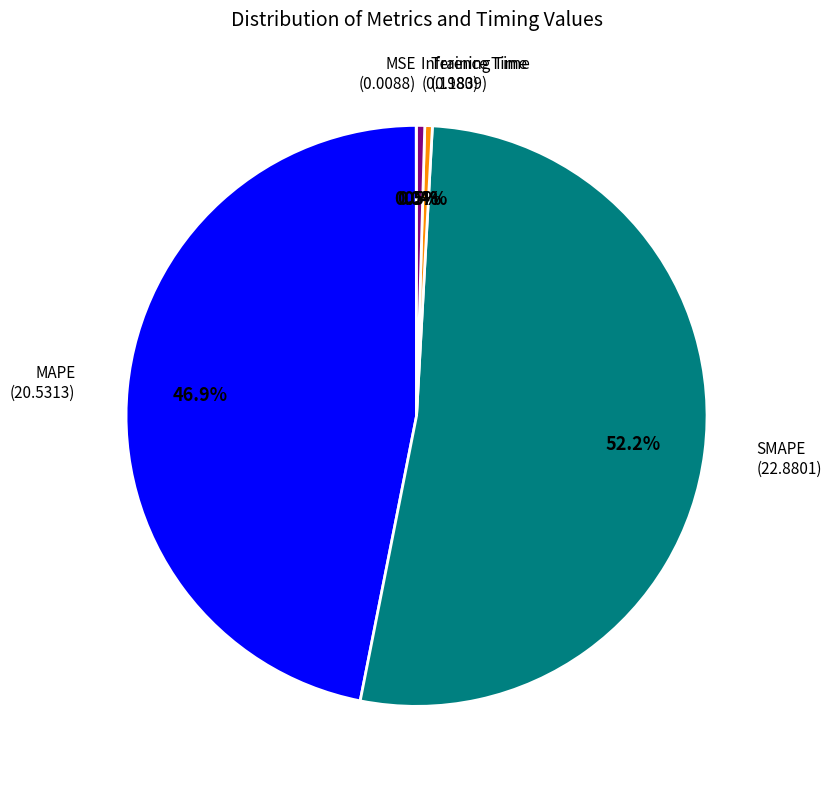

Is there a majority slice in this chart?

Yes